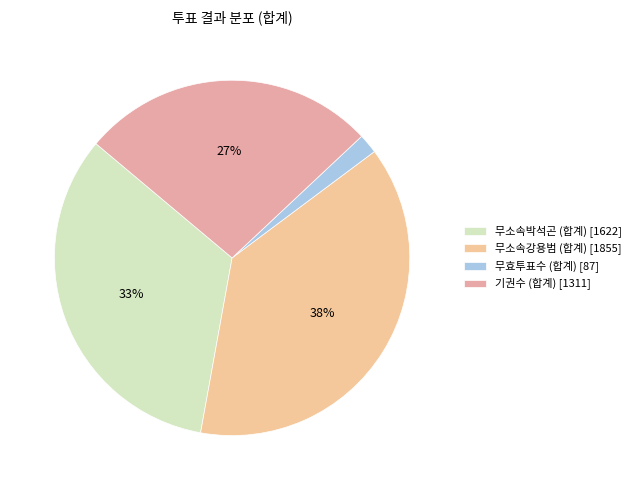

Count the number of slices in the pie.

4